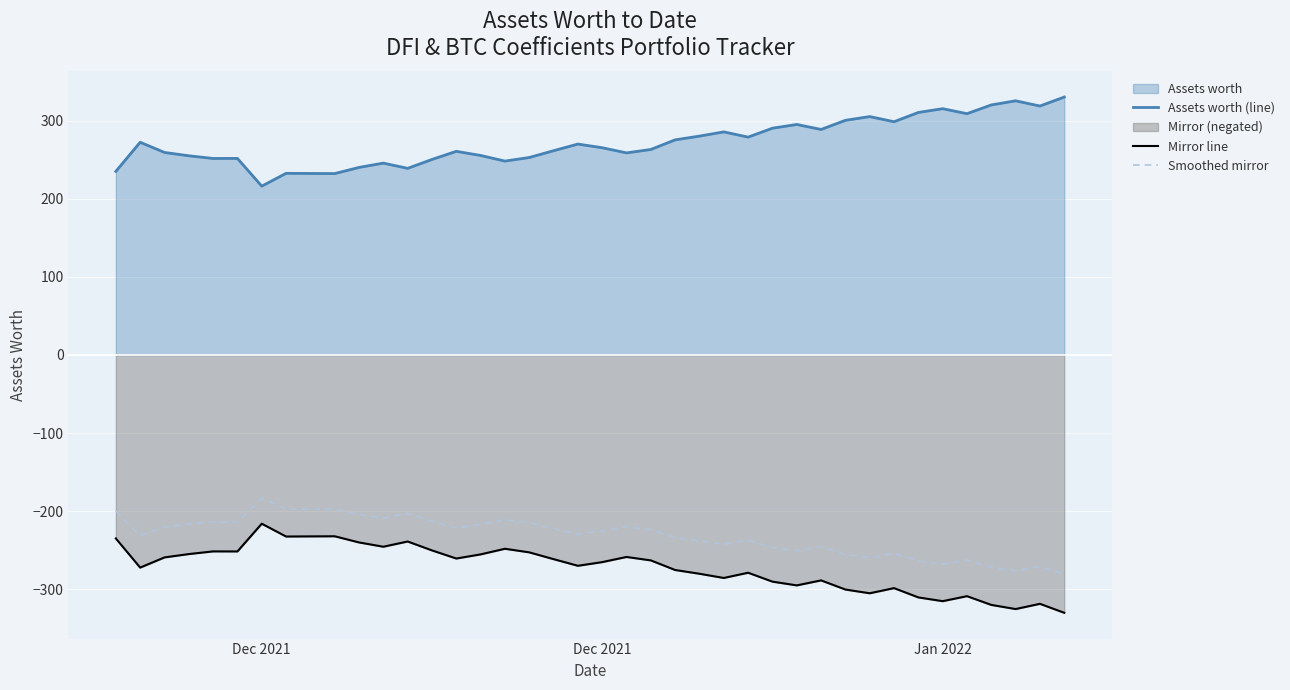

Is the value of Assets worth (line) at 4 greater than the value of Smoothed mirror at 31?

Yes